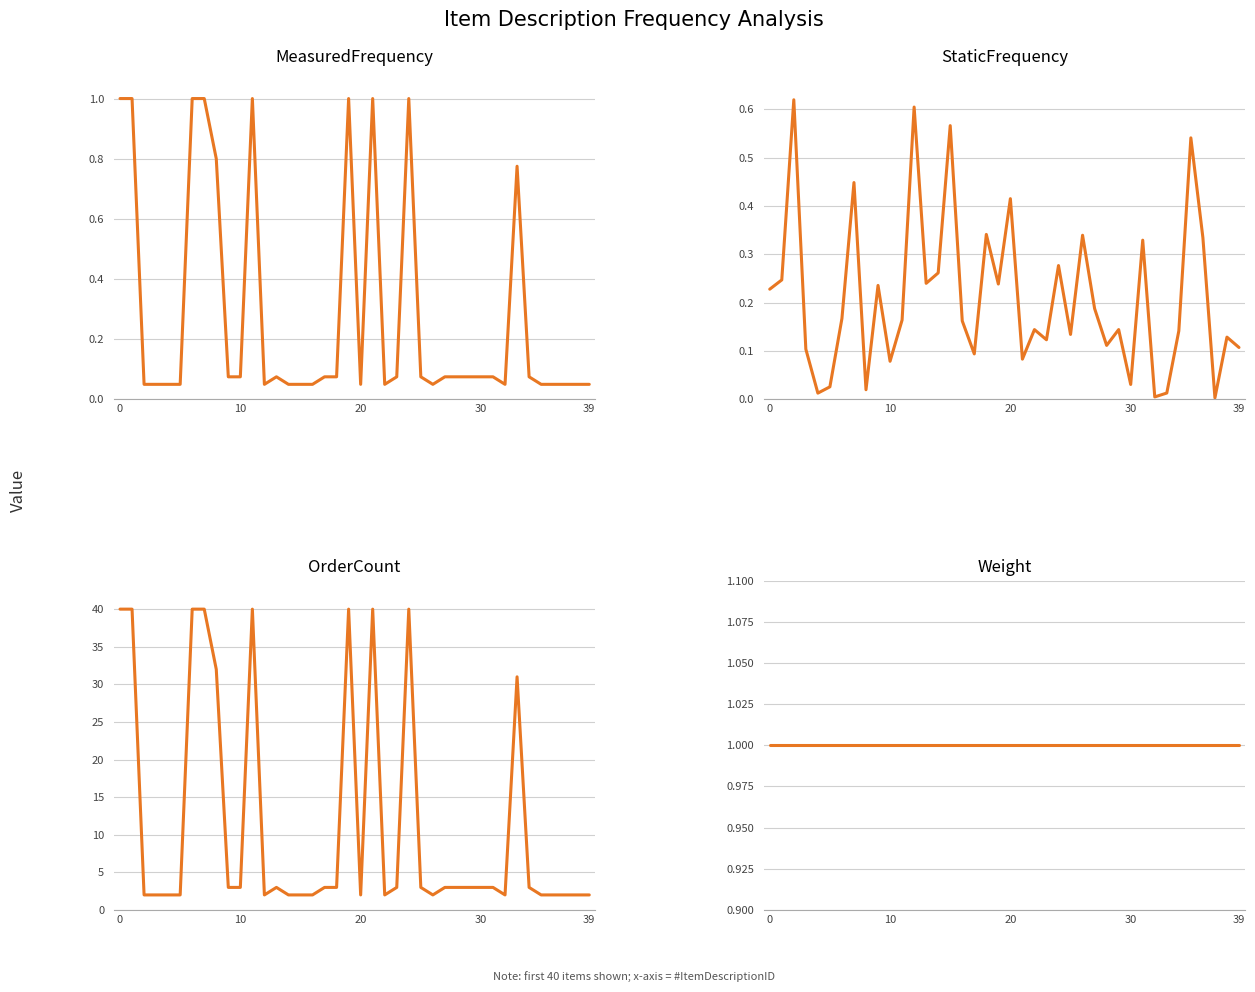

Reading left to right, what are all the values shown in this chart?

MeasuredFrequency: 1.0	1.0	0.1	0.1	0.1	0.1	1.0	1.0	0.8	0.1	0.1	1.0	0.1	0.1	0.1	0.1	0.1	0.1	0.1	1.0	0.1	1.0	0.1	0.1	1.0	0.1	0.1	0.1	0.1	0.1	0.1	0.1	0.1	0.8	0.1	0.1	0.1	0.1	0.1	0.1
StaticFrequency: 0.2	0.2	0.6	0.1	0.0	0.0	0.2	0.4	0.0	0.2	0.1	0.2	0.6	0.2	0.3	0.6	0.2	0.1	0.3	0.2	0.4	0.1	0.1	0.1	0.3	0.1	0.3	0.2	0.1	0.1	0.0	0.3	0.0	0.0	0.1	0.5	0.3	0.0	0.1	0.1
OrderCount: 40.0	40.0	2.0	2.0	2.0	2.0	40.0	40.0	32.0	3.0	3.0	40.0	2.0	3.0	2.0	2.0	2.0	3.0	3.0	40.0	2.0	40.0	2.0	3.0	40.0	3.0	2.0	3.0	3.0	3.0	3.0	3.0	2.0	31.0	3.0	2.0	2.0	2.0	2.0	2.0
Weight: 1.0	1.0	1.0	1.0	1.0	1.0	1.0	1.0	1.0	1.0	1.0	1.0	1.0	1.0	1.0	1.0	1.0	1.0	1.0	1.0	1.0	1.0	1.0	1.0	1.0	1.0	1.0	1.0	1.0	1.0	1.0	1.0	1.0	1.0	1.0	1.0	1.0	1.0	1.0	1.0